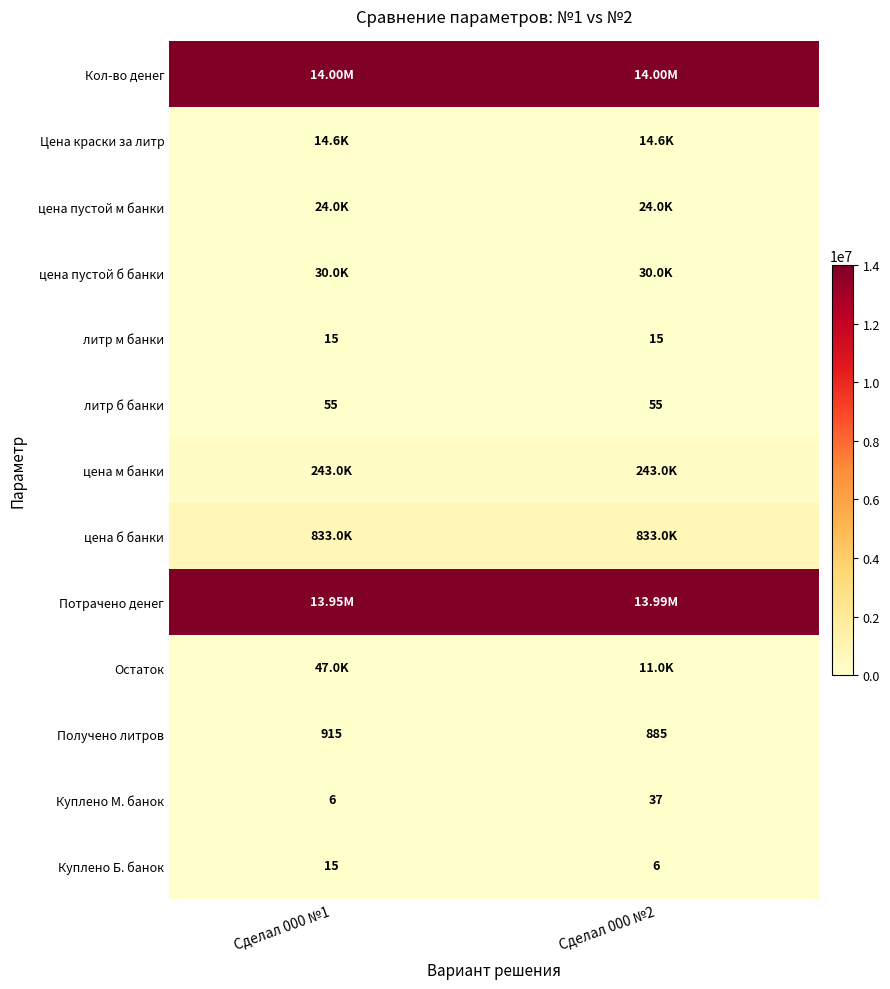

What is the average value of the литр б банки series?

55